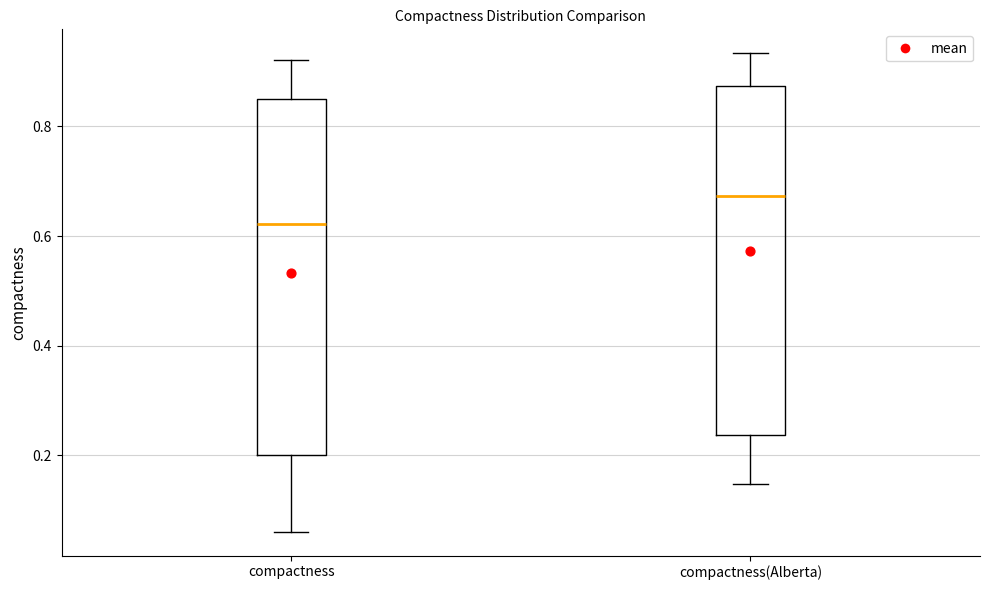

Reading left to right, transcribe this box plot: for each box, give where its median line is, the range the box spans, and where its two whiskers end, as read against the y-axis. The values are not printed on the chart, so give them approximately, as read against the axis.

compactness: median 0.62, box 0.20 to 0.84, whiskers 0.06 to 0.92
compactness(Alberta): median 0.68, box 0.24 to 0.88, whiskers 0.14 to 0.94